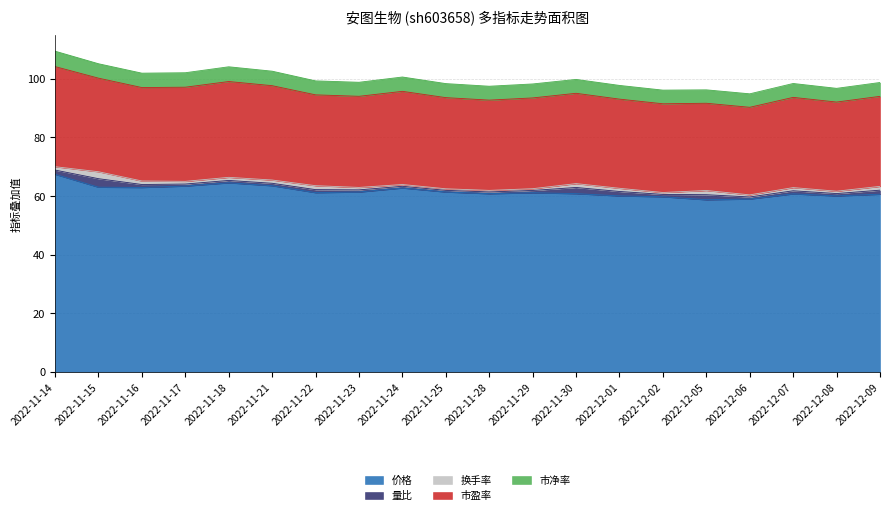

What is the difference between the 量比 values at 2022-11-16 and 2022-11-29?

0.2